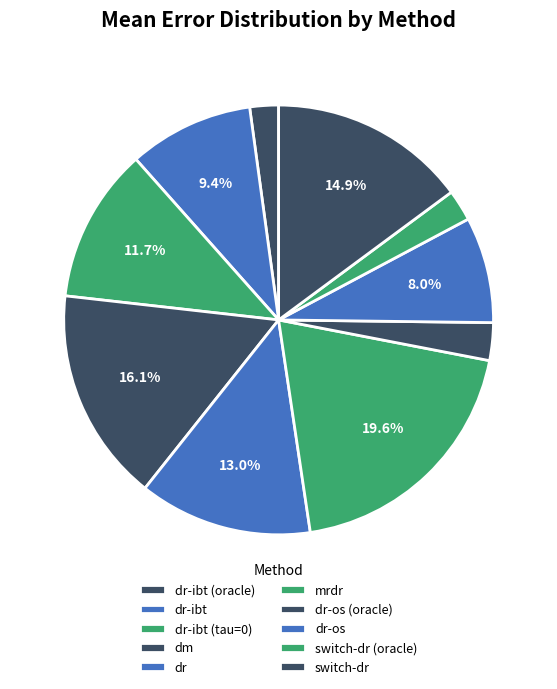

Count the number of slices in the pie.

10